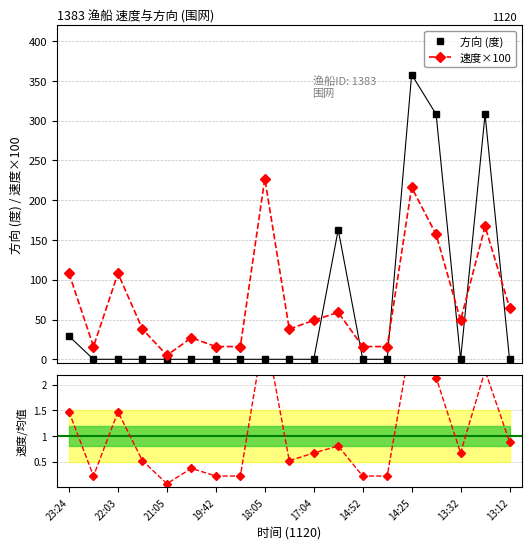

Where is 方向 (度) nearest to the value 179?

11